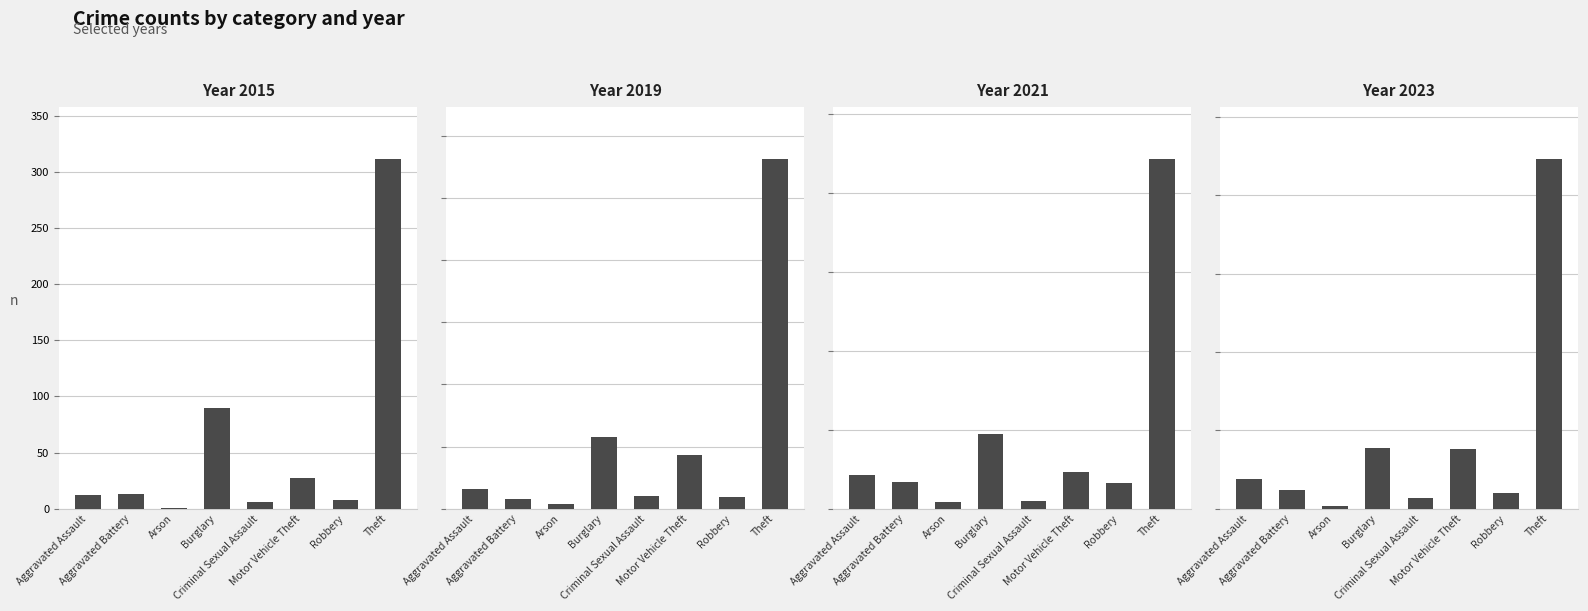

True or false: 2021 has a value of 4 at Arson.

True